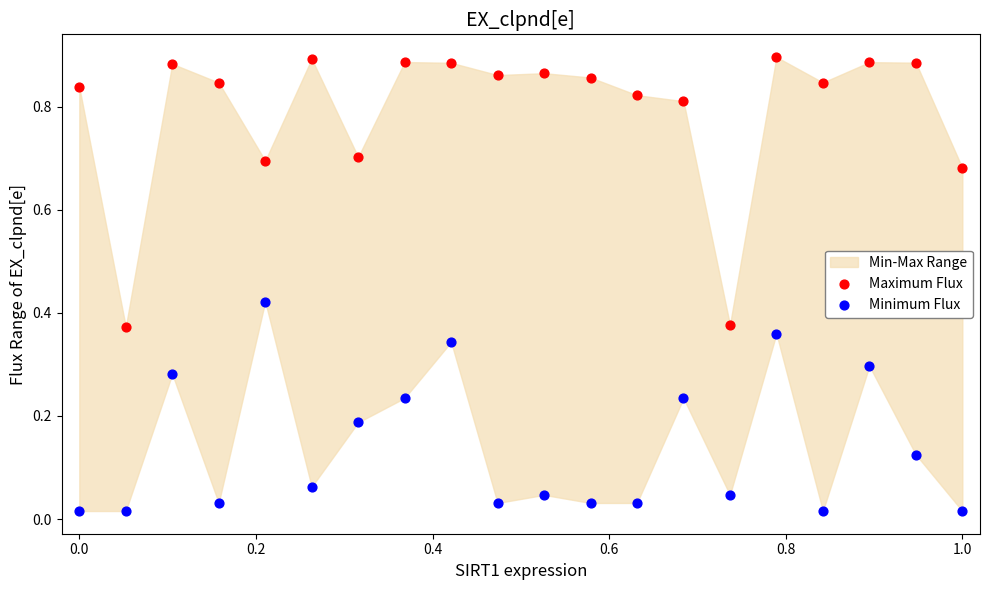

Which series contains the highest Y value?

Maximum Flux